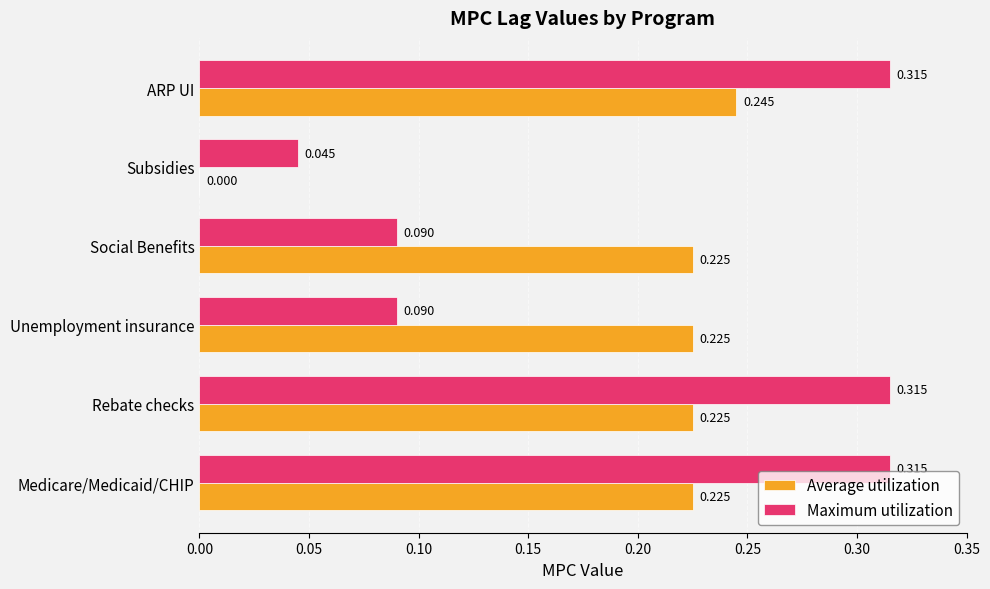

At which category is the sum across all series the highest?

ARP UI